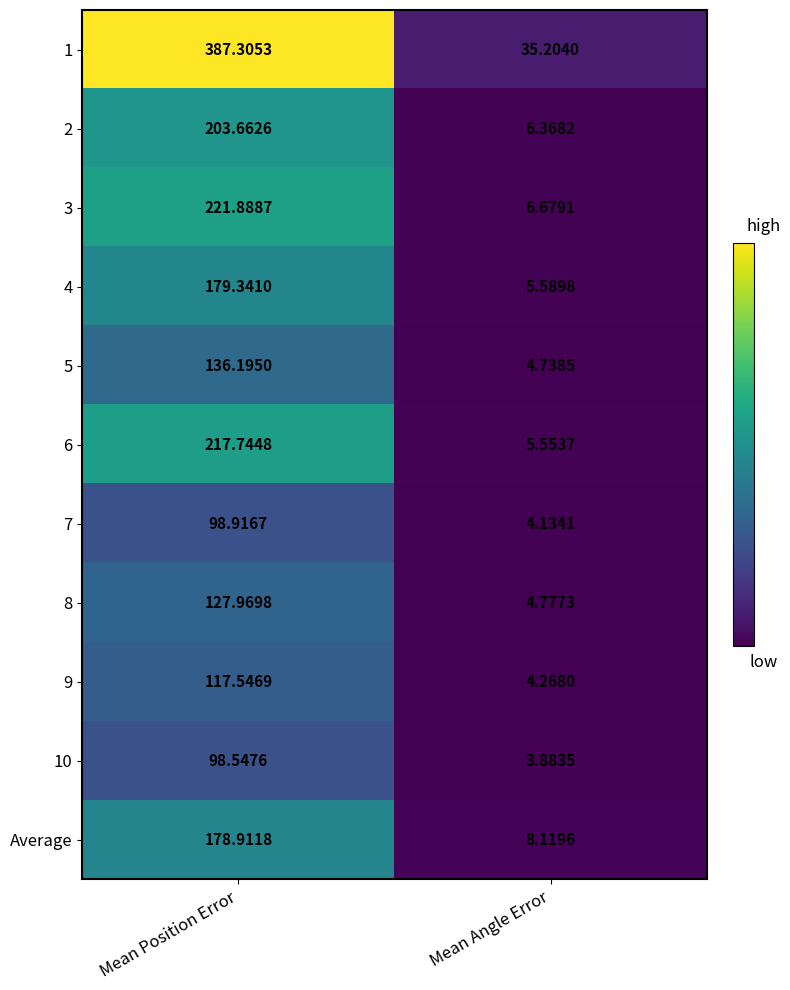

List the labels in order of 6 value, largest first.

Mean Position Error, Mean Angle Error